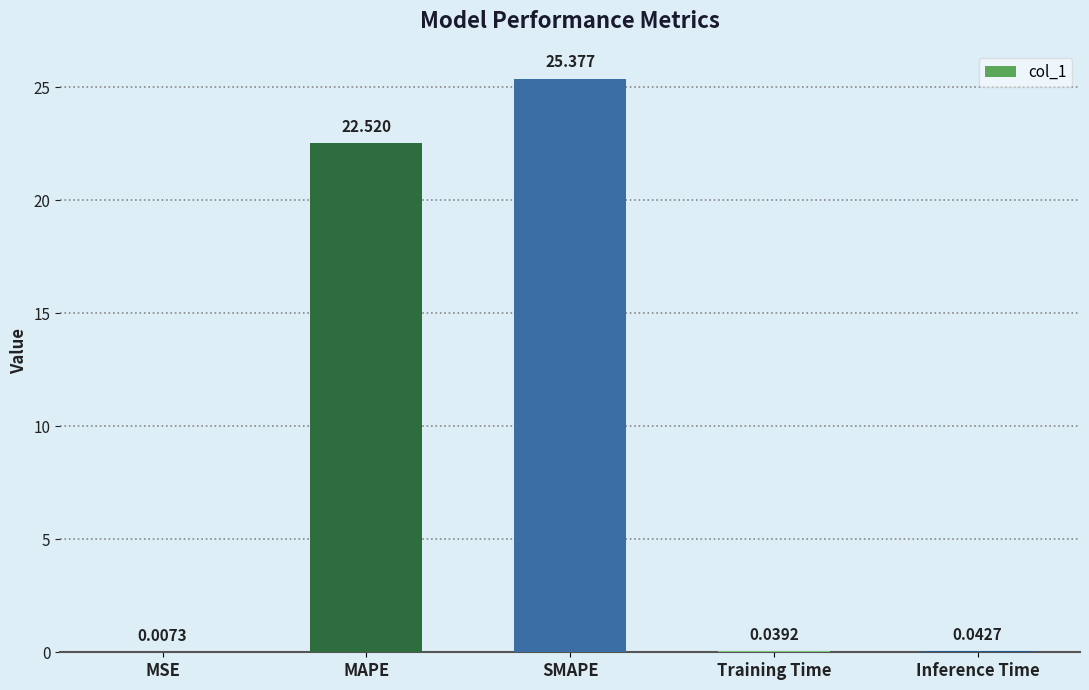

At which category does the chart reach its peak across all series?

SMAPE